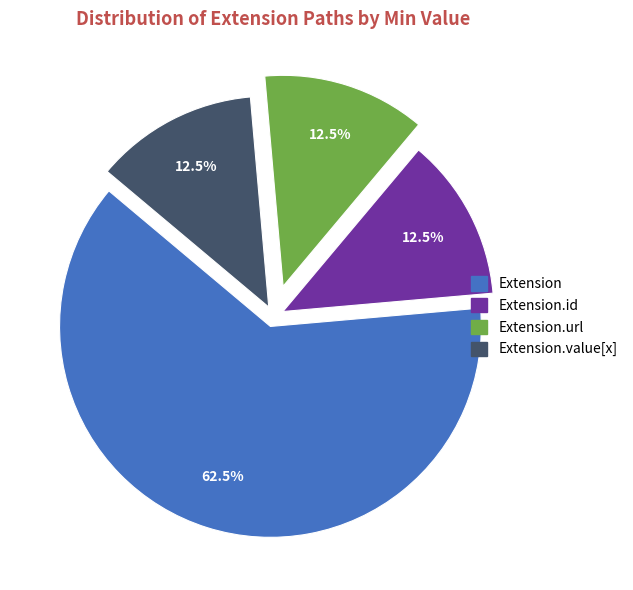

Count the number of slices in the pie.

4